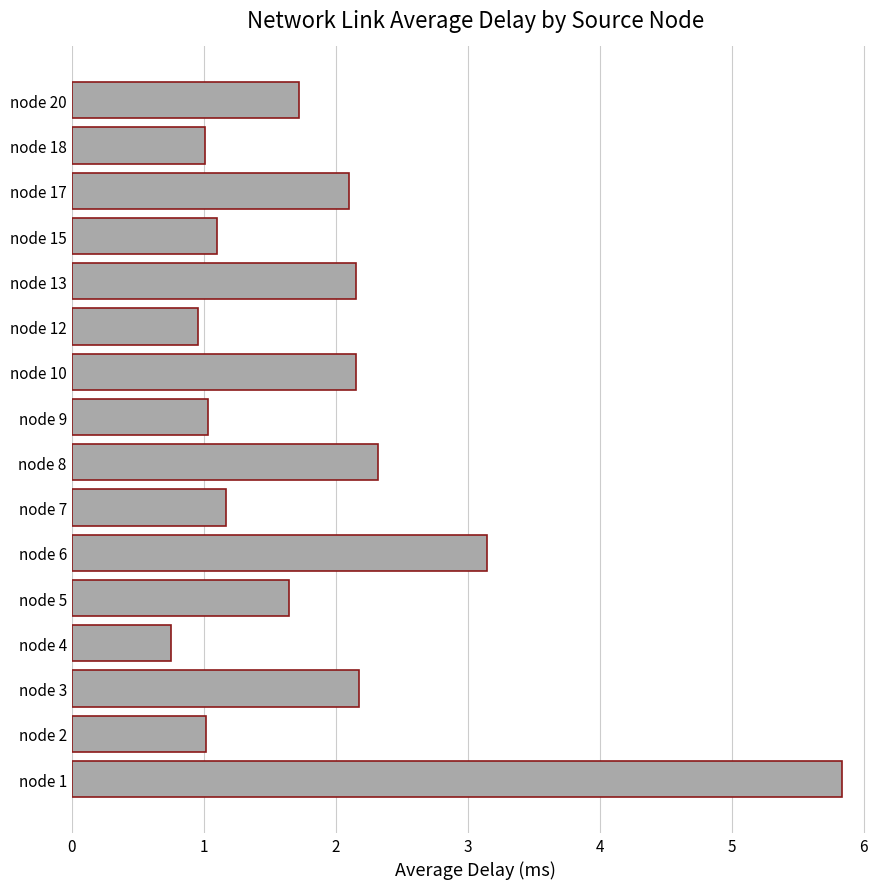

What is the sum of all values?

30.3